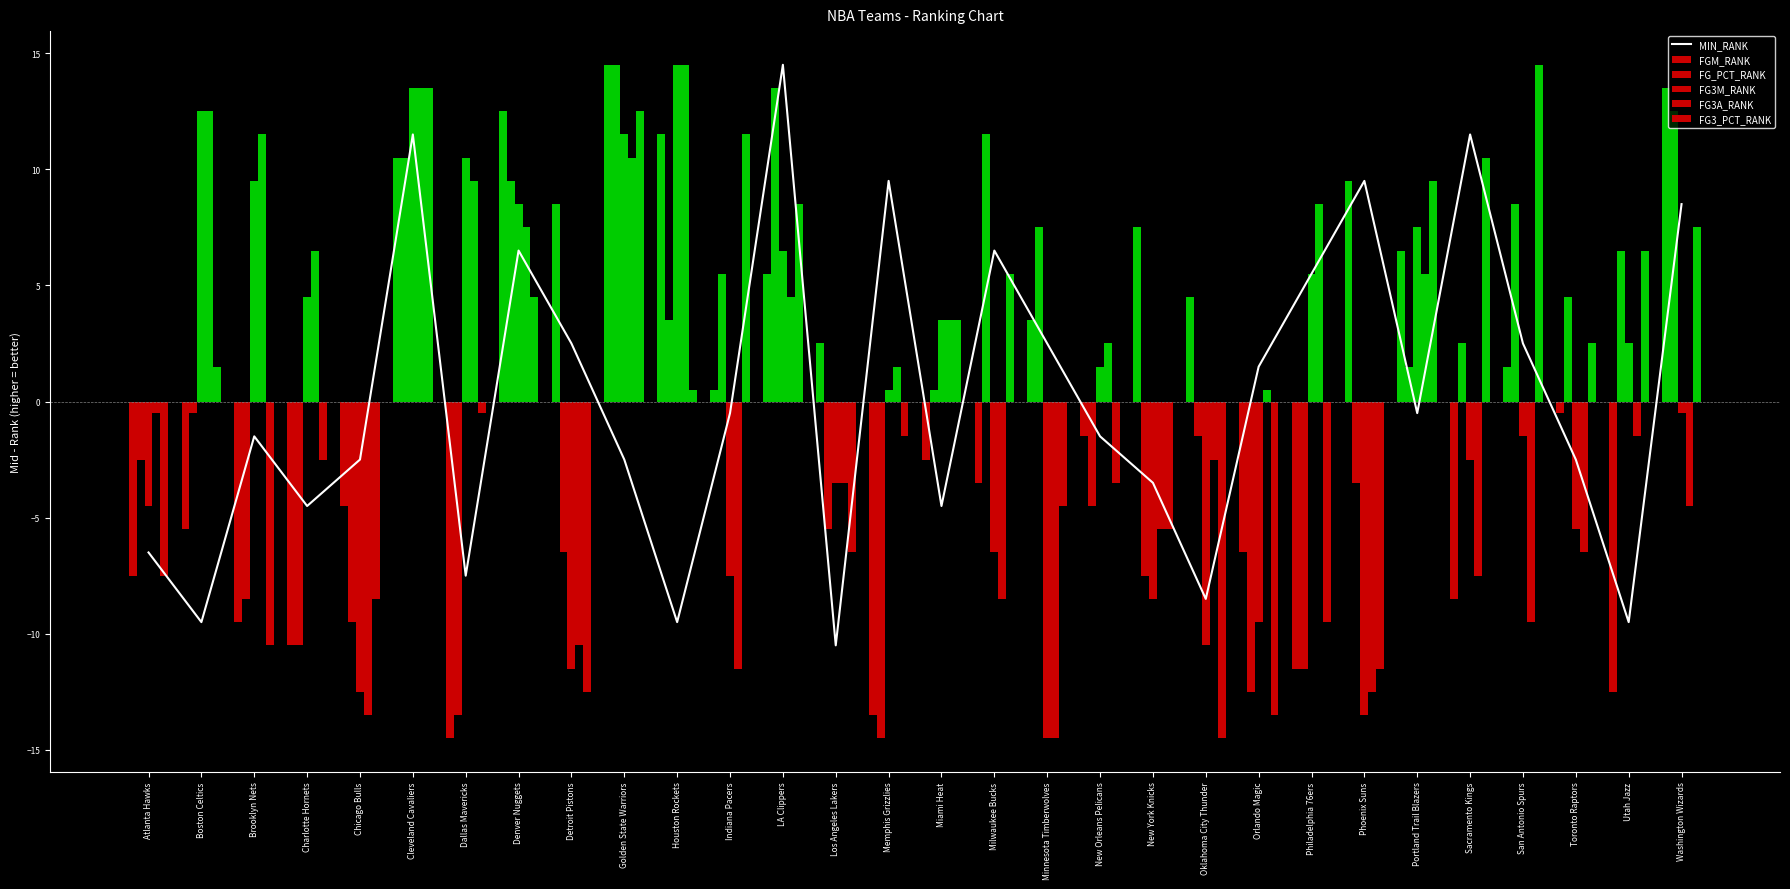

Does the chart contain stacked bars?

No